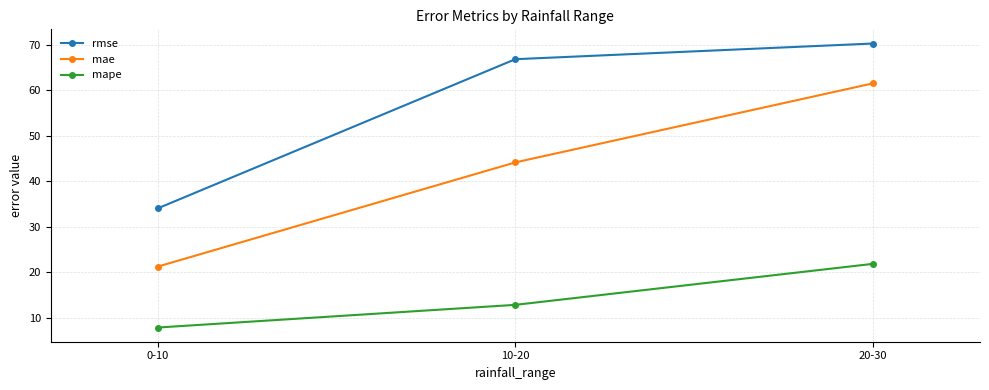

What is the label of the 2nd point from the right?

10-20